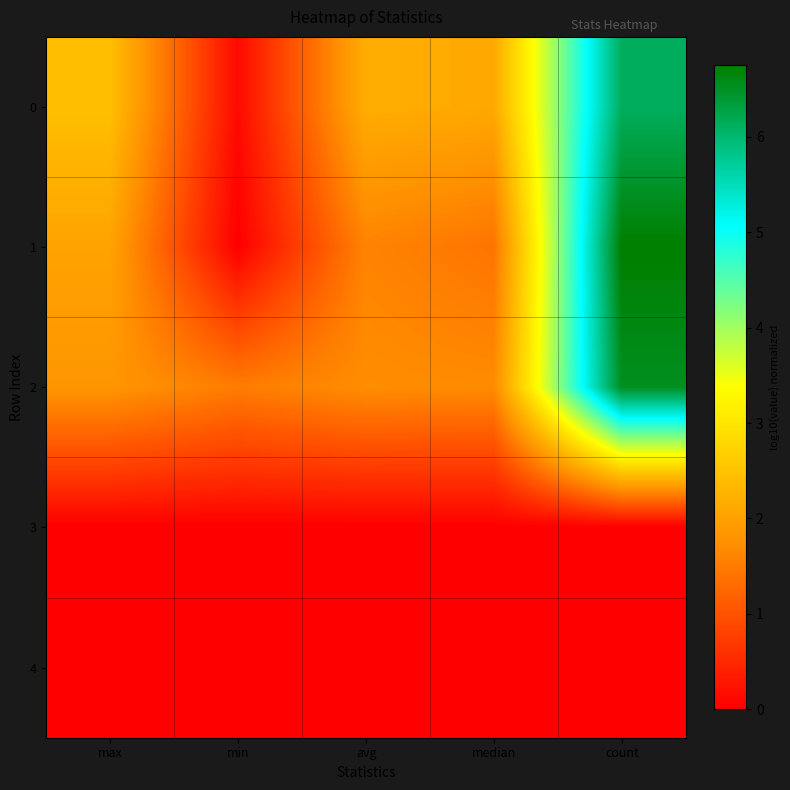

How many data points does each series have?

5